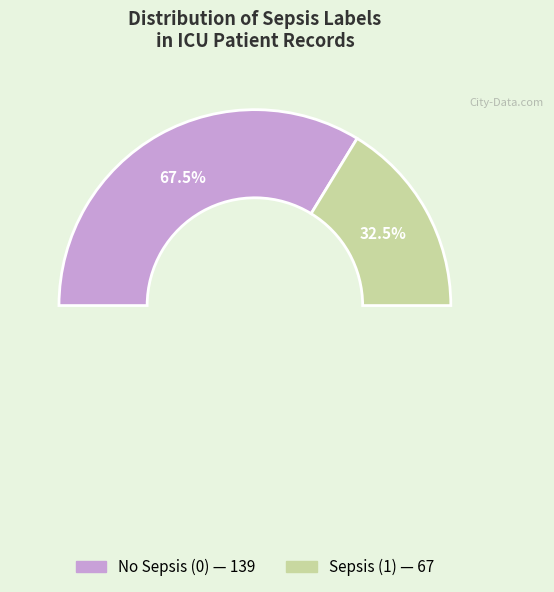

Count the number of slices in the pie.

2